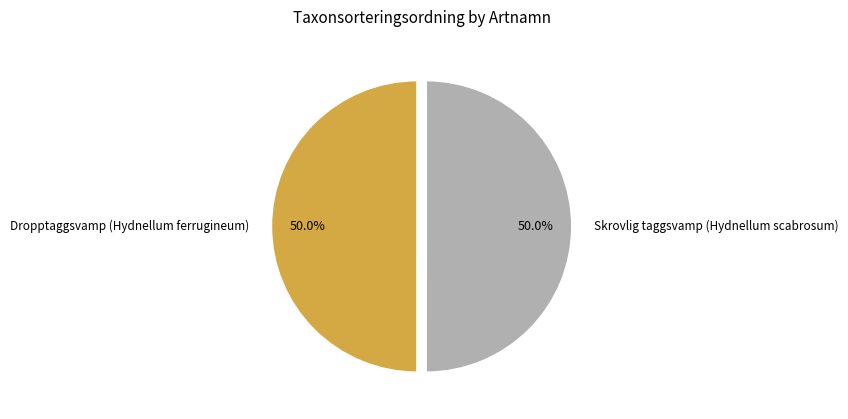

True or false: Dropptaggsvamp (Hydnellum ferrugineum) accounts for 50% of the total.

True